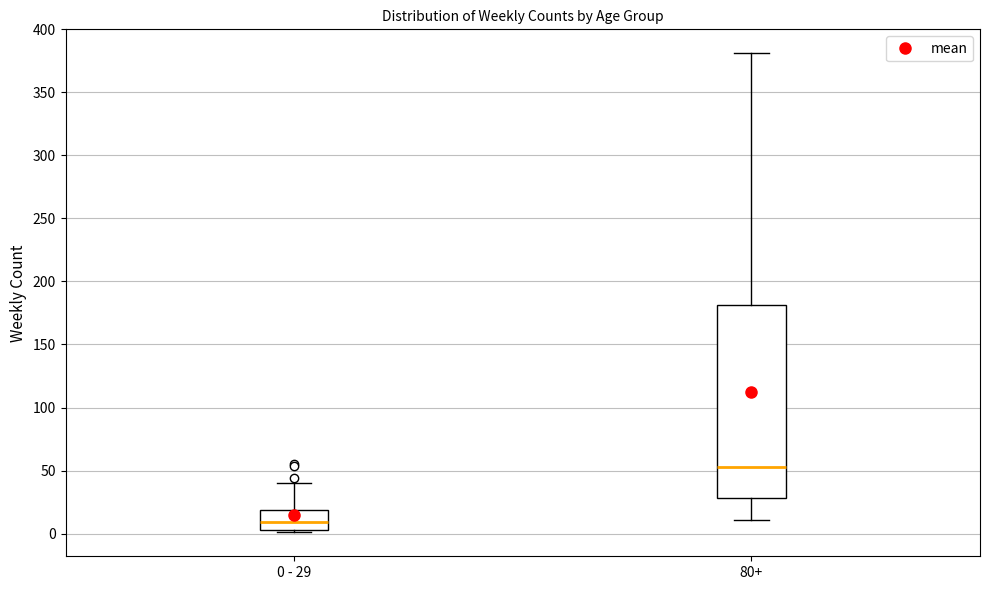

Where does the upper whisker of the box for 0 - 29 end on the y-axis? The values are not printed on the chart, so give them approximately, as read against the axis.

40